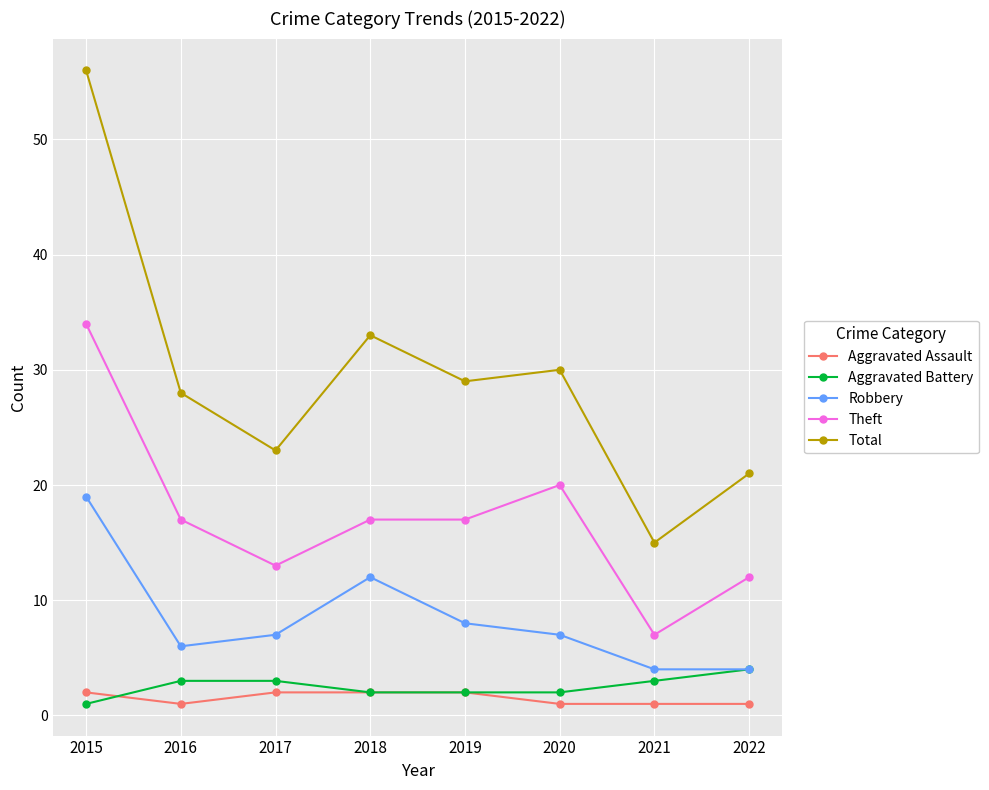

What is the smallest value displayed?

1